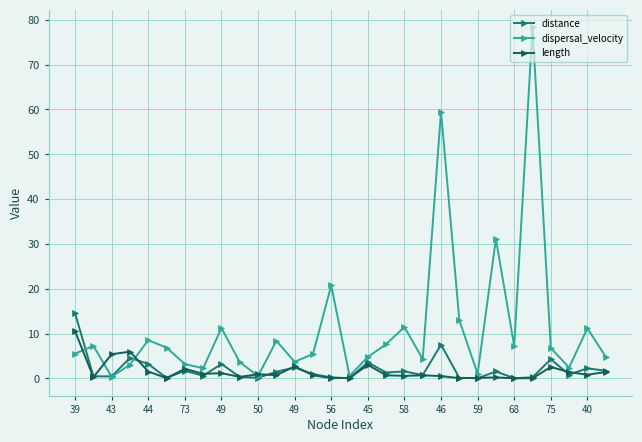

Reading left to right, extract all data points from this chart.

distance: 14.5	0.4	0.4	4.6	3.2	0.1	1.7	0.6	3.2	0.3	0.1	1.5	2.4	0.9	0.2	0.0	3.6	1.3	1.5	0.7	7.5	0.1	0.0	1.5	0.0	0.2	4.3	0.8	2.2	1.7
dispersal_velocity: 5.5	7.2	0.3	3.1	8.5	6.8	3.2	2.3	11.2	3.6	0.5	8.4	3.7	5.4	20.7	0.5	4.8	7.6	11.4	4.3	59.5	13.0	1.0	31.1	7.2	78.3	6.7	2.4	11.2	4.8
length: 10.5	0.2	5.4	5.9	1.5	0.1	2.1	1.0	1.1	0.3	0.9	0.7	2.6	0.7	0.0	0.1	3.0	0.7	0.5	0.7	0.5	0.0	0.1	0.2	0.0	0.0	2.5	1.4	0.8	1.4